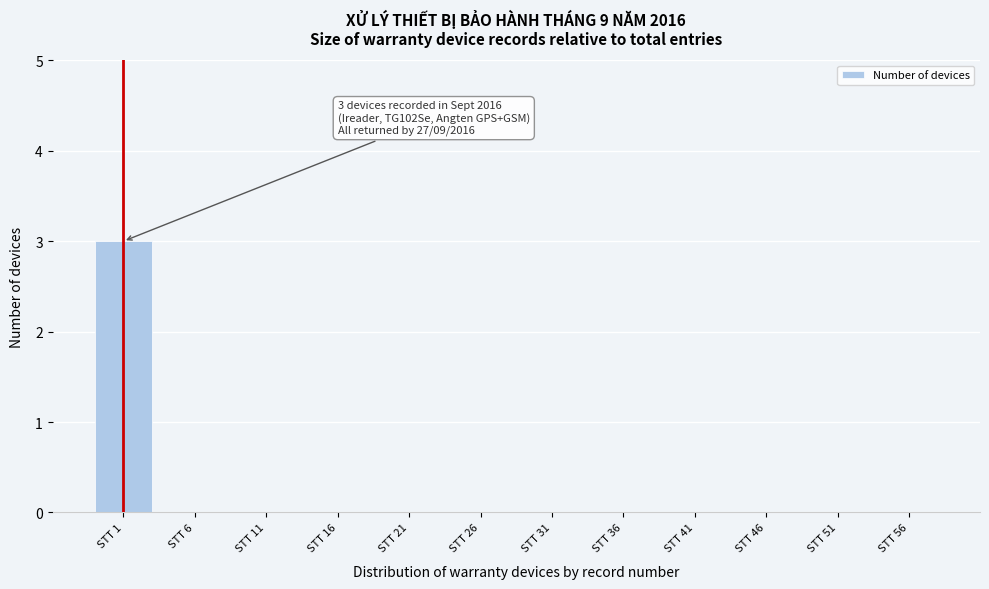

Reading left to right, what are all the values shown in this chart?

STT 1=3	STT 6=0	STT 11=0	STT 16=0	STT 21=0	STT 26=0	STT 31=0	STT 36=0	STT 41=0	STT 46=0	STT 51=0	STT 56=0